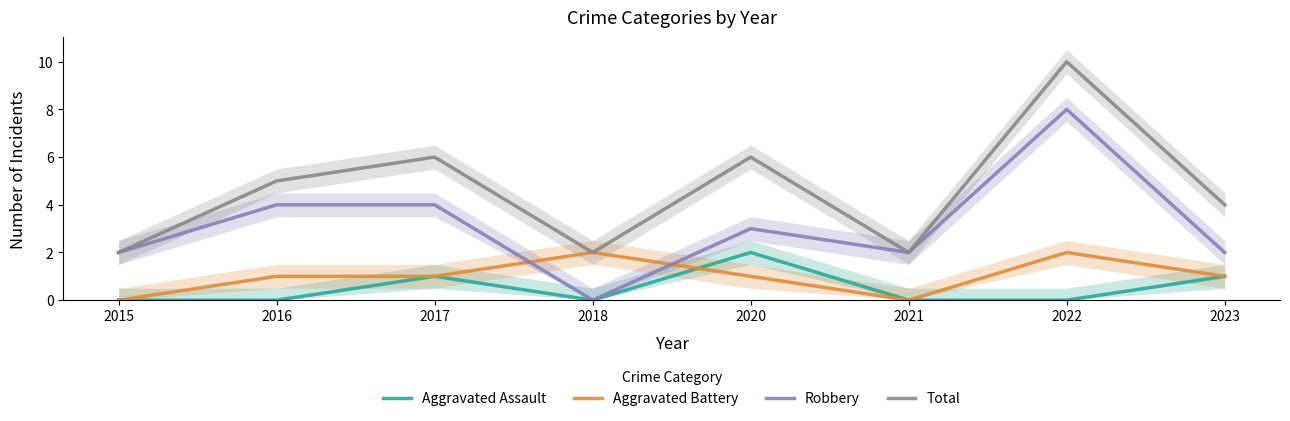

What is the difference between the maximum and second lowest values in the Aggravated Battery series?

2